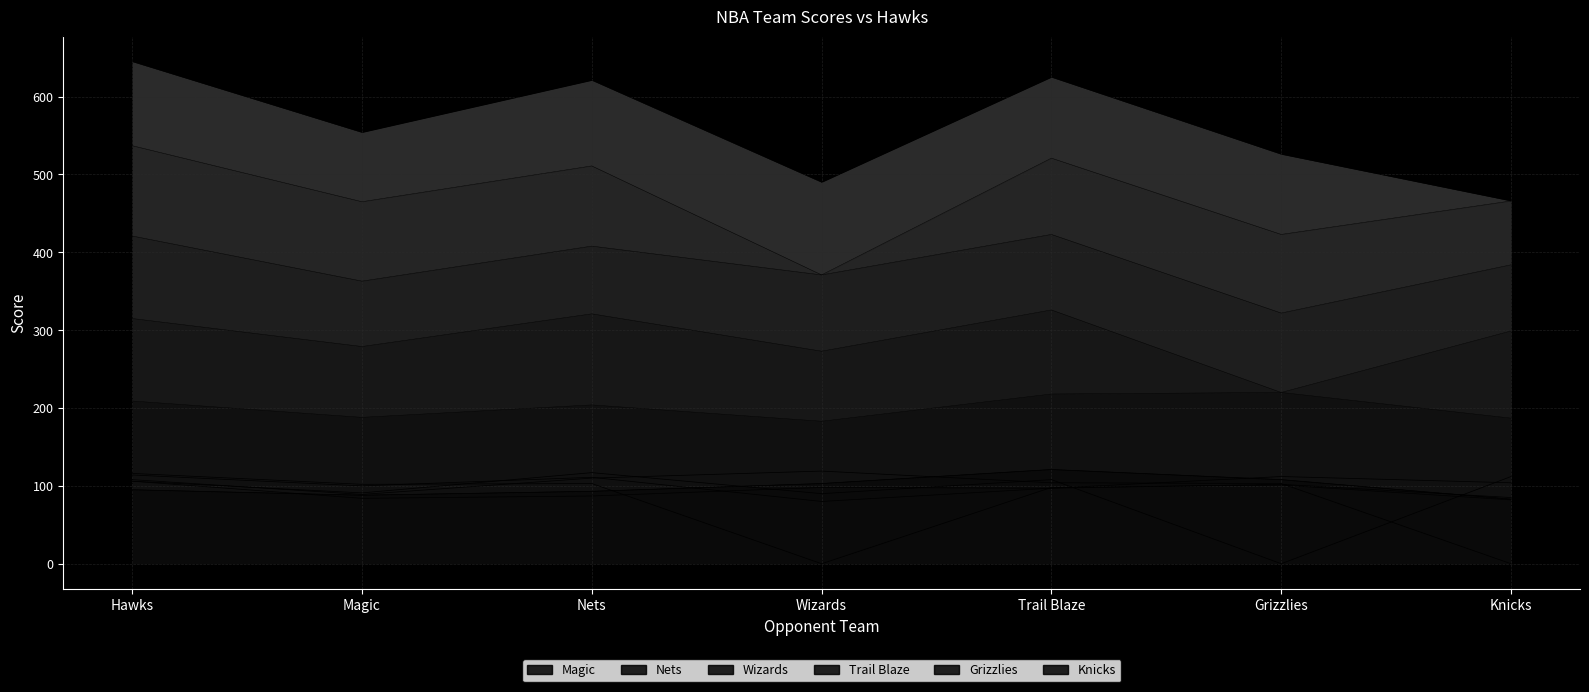

What is the label of the 7th point from the right?

Hawks